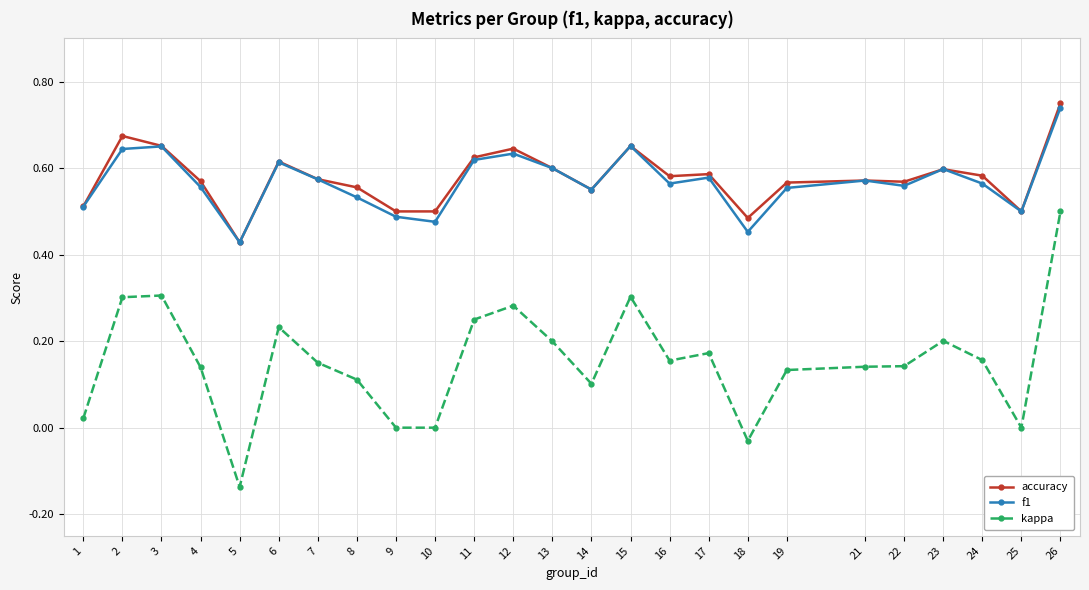

True or false: accuracy and kappa cross at least once.

False